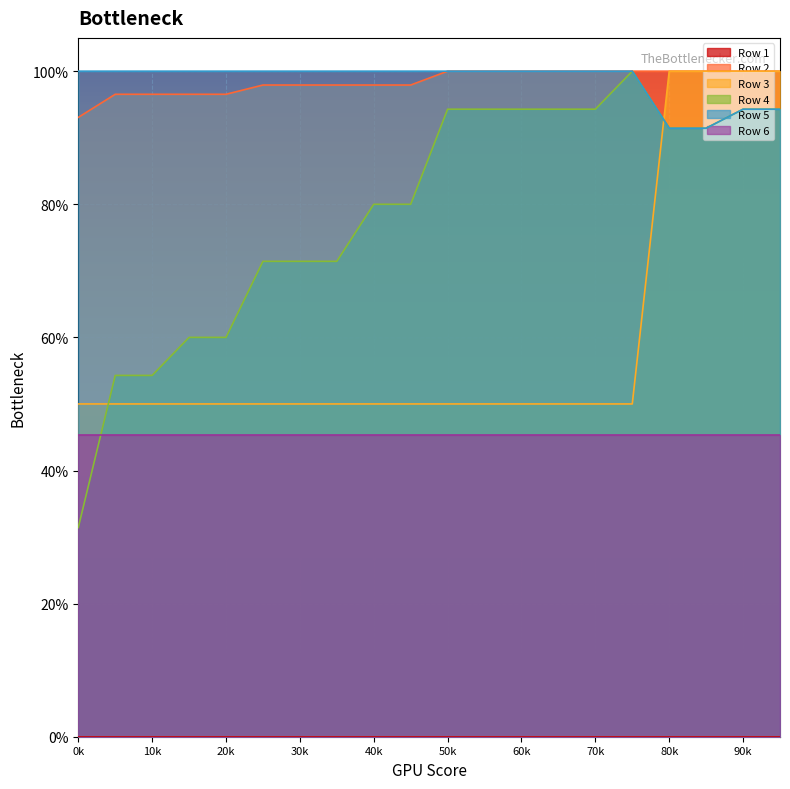

True or false: Row 3 and Row 5 cross at least once.

True